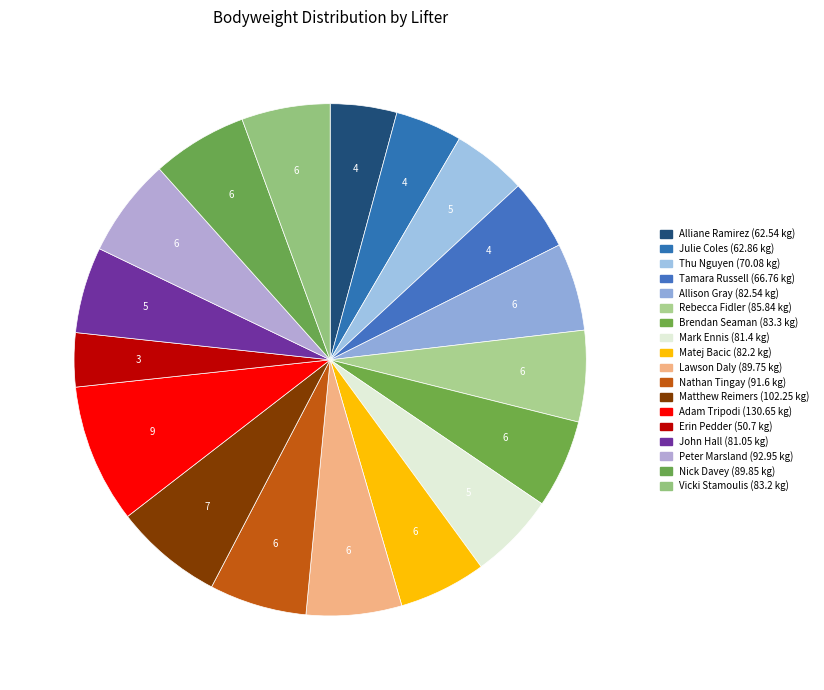

Which slice is the smallest?

Erin Pedder